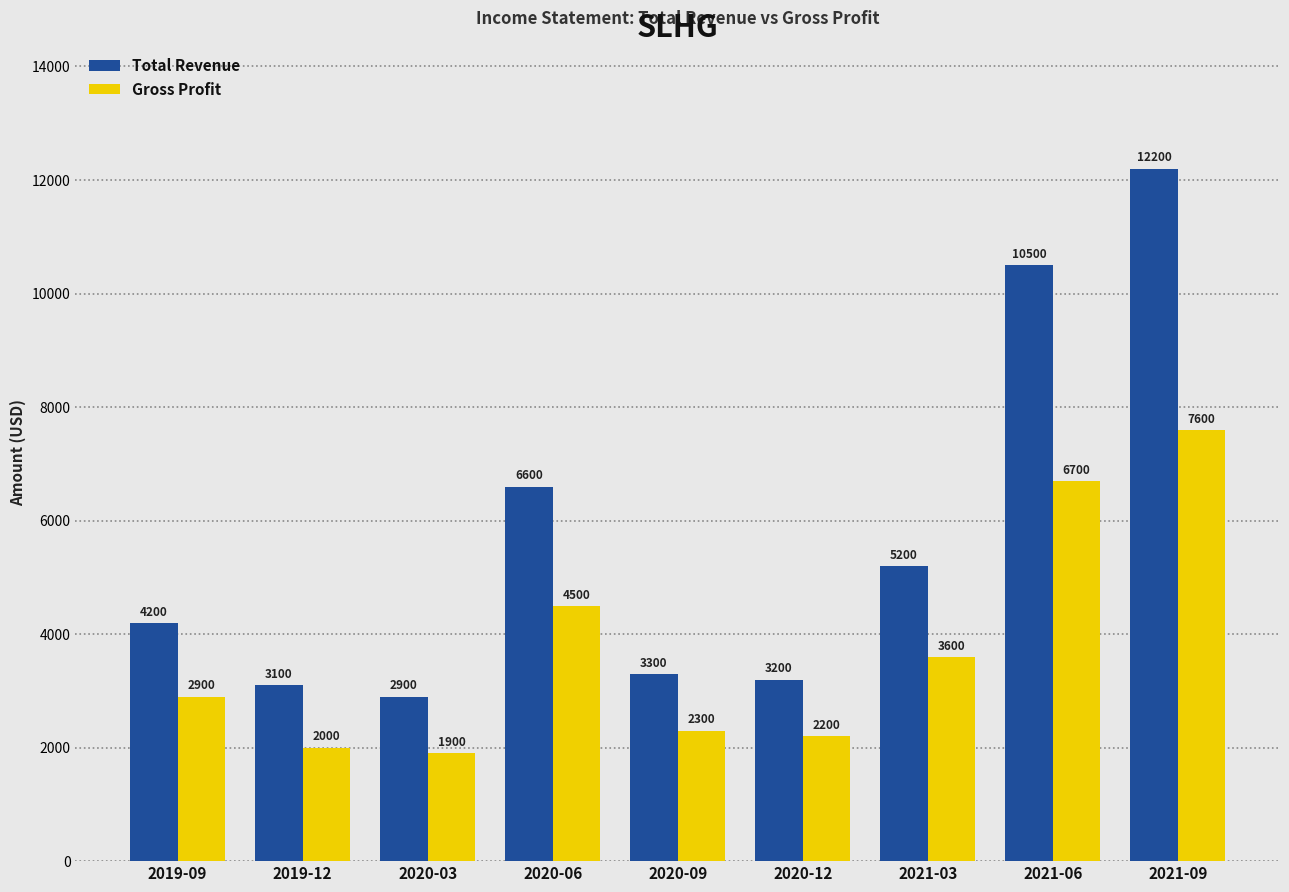

At 2020-12, list the series in order from smallest to largest.

Gross Profit, Total Revenue